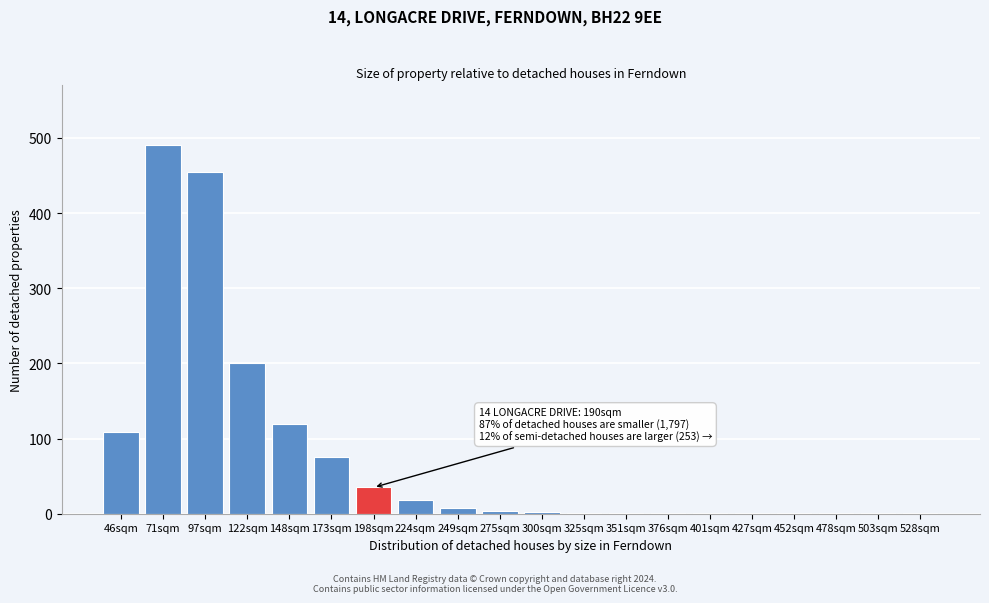

True or false: the data shows 1 at 478sqm.

True